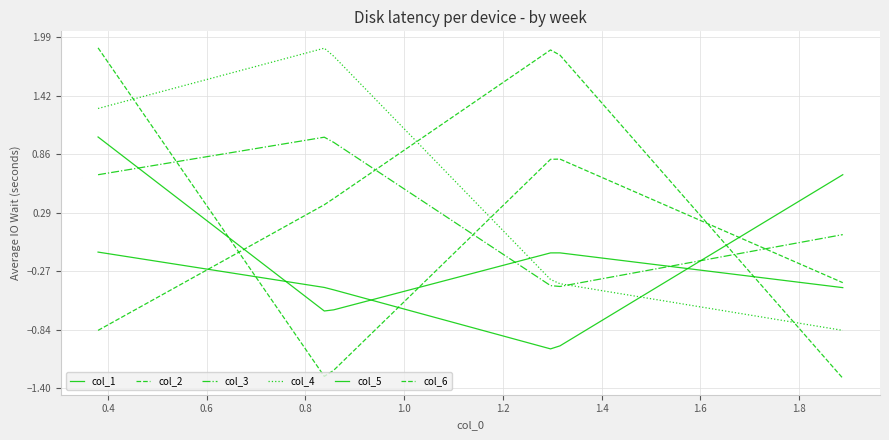

Does the chart display data point markers on the line(s)?

No